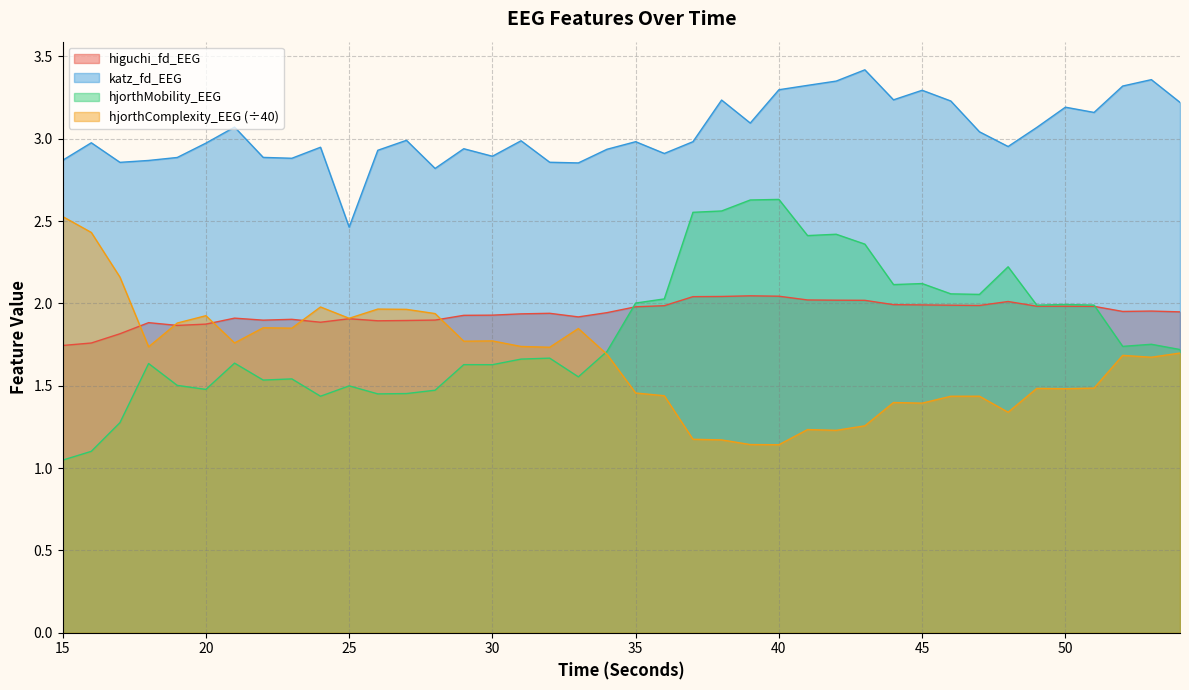

Which series has the widest spread of values?

hjorthMobility_EEG